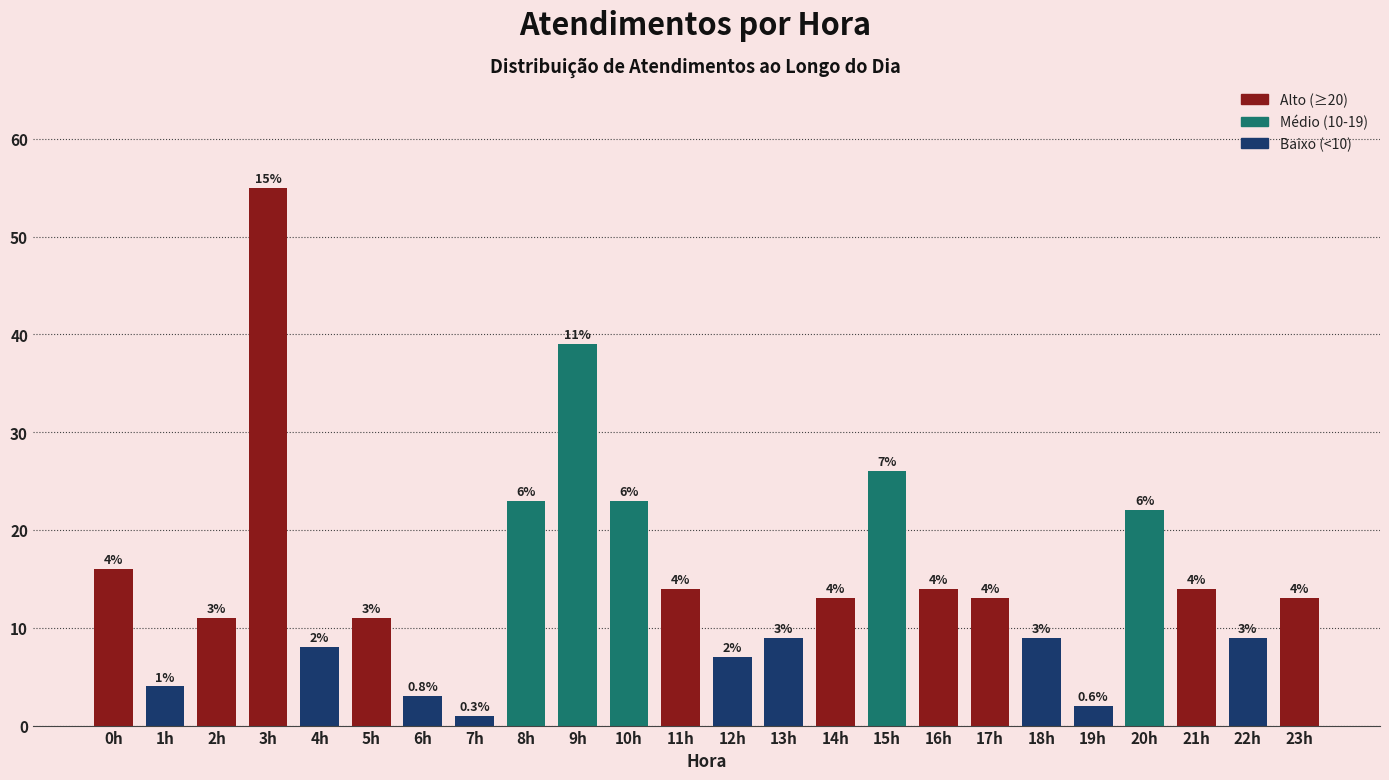

Reading right to left, what are all the values shown in this chart?

13	9	14	22	2	9	13	14	26	13	9	7	14	23	39	23	1	3	11	8	55	11	4	16